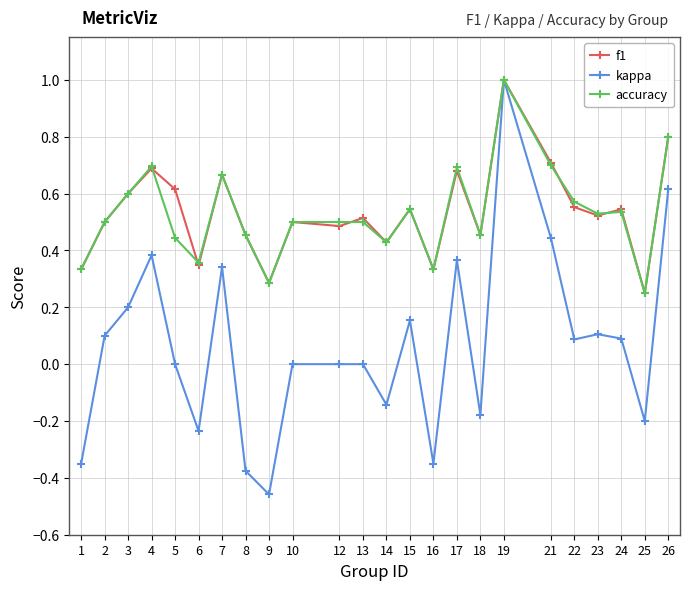

At which category is the sum across all series the highest?

19